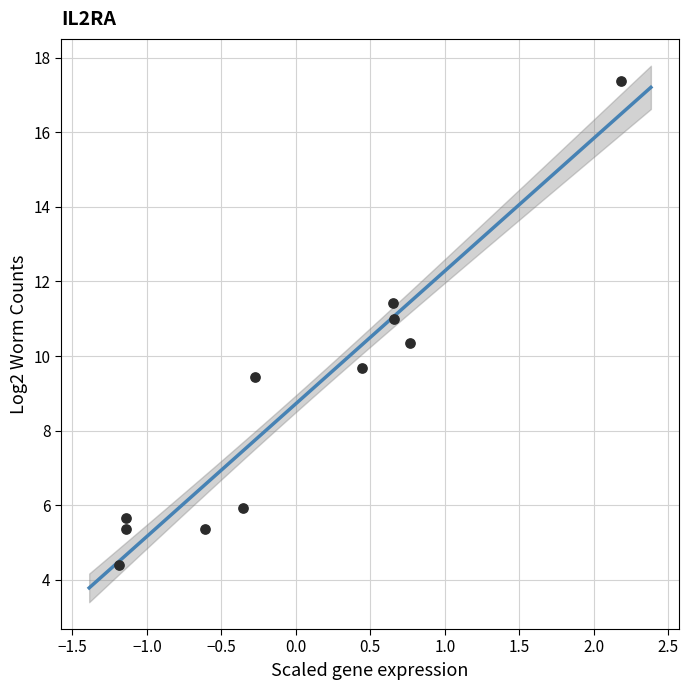

What is the range of Y values (max minus min)?

13.0